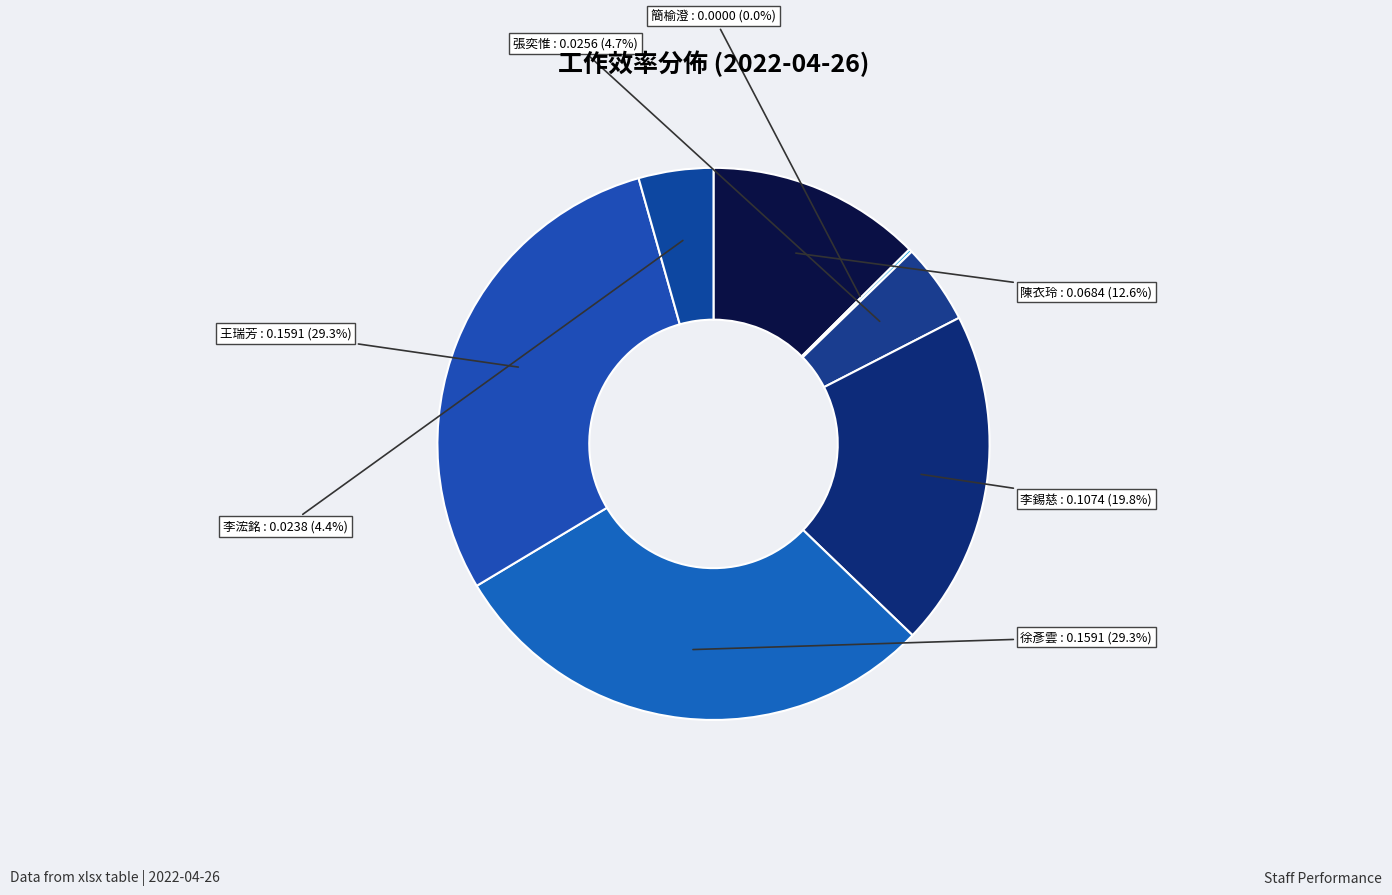

To the nearest percent, what is the difference between the largest and smallest slice percentages?

29%